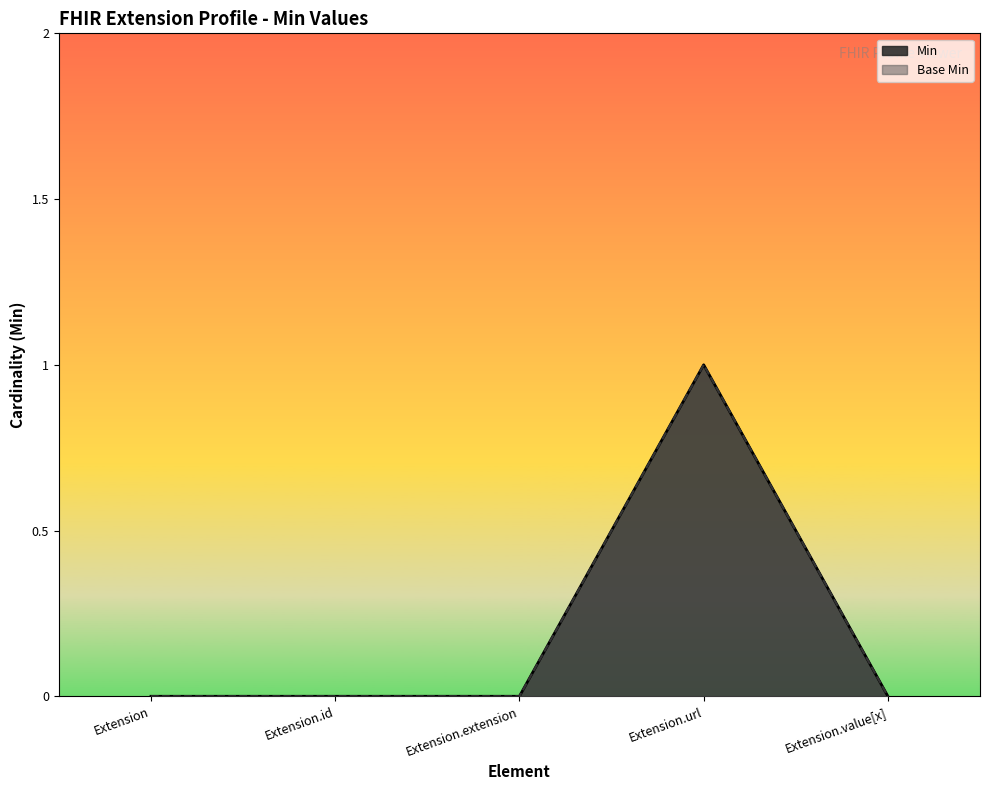

What is the label of the 1st point from the right?

Extension.value[x]